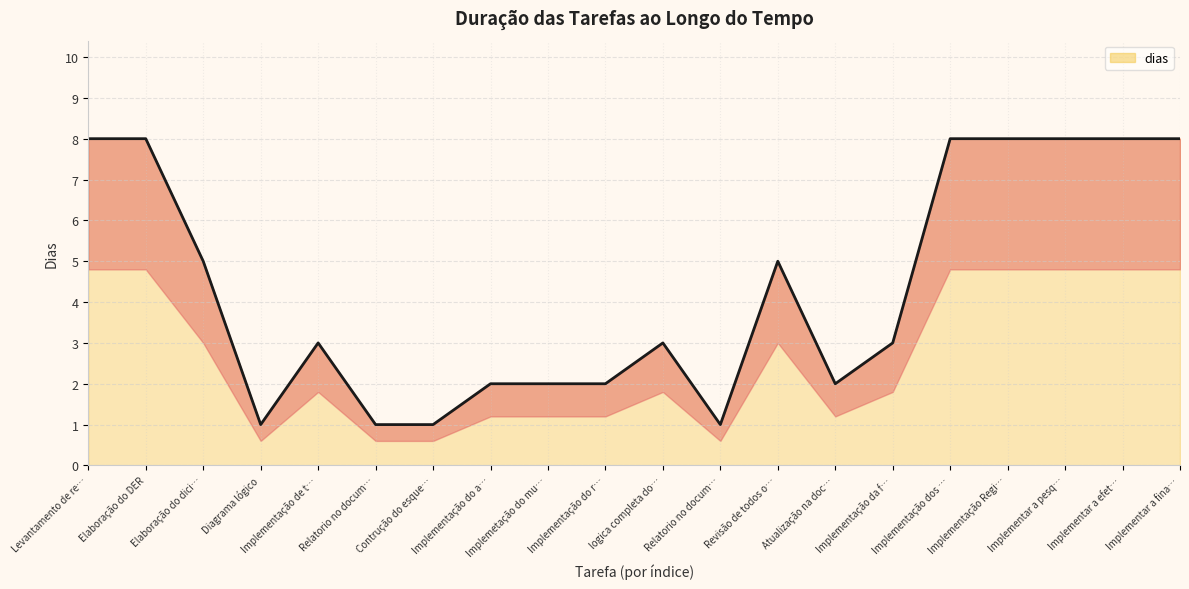

How many lines are shown in the chart?

1